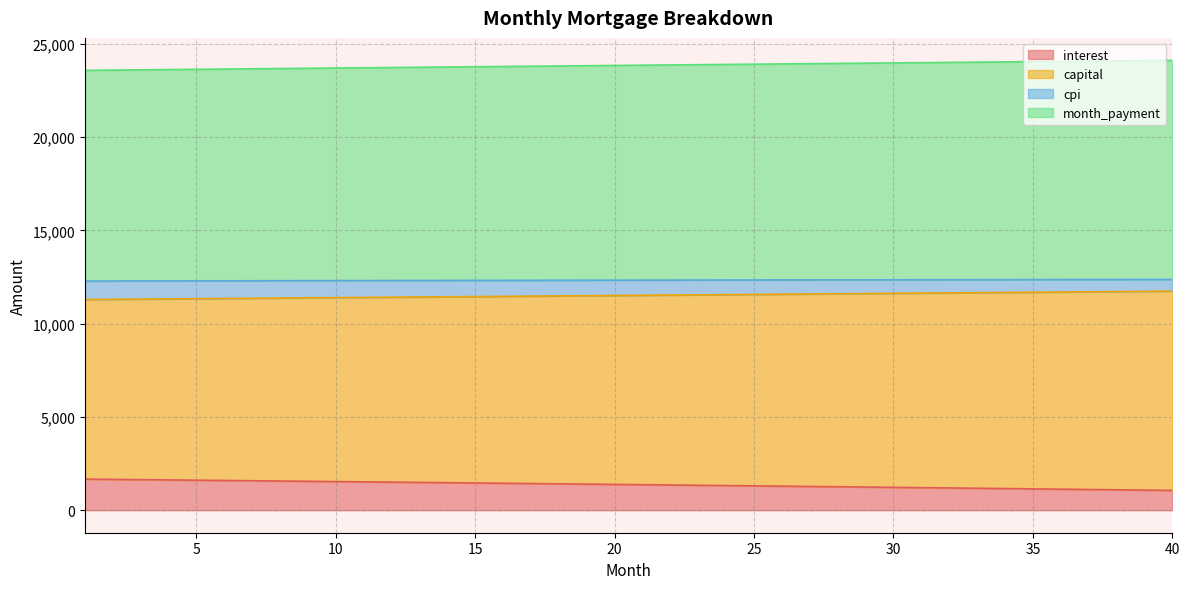

True or false: opening_balance and interest intersect in this chart.

False